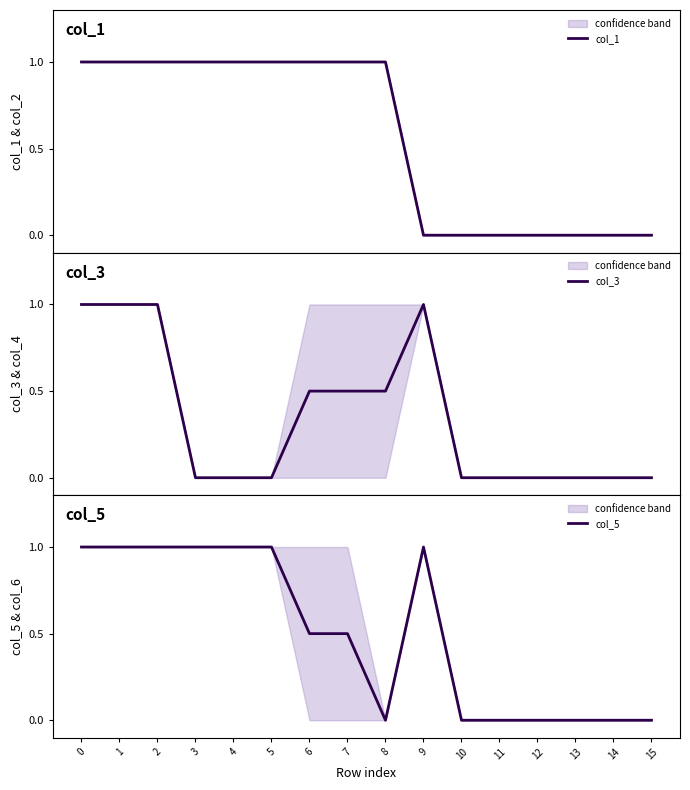

Between 10 and 3, which is larger?

3